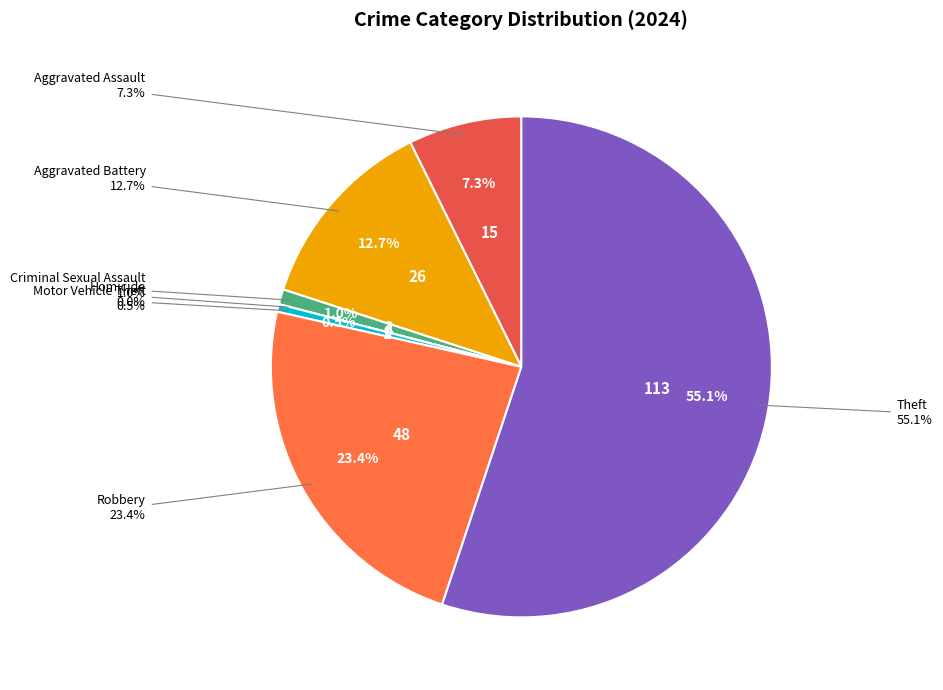

To the nearest percent, what is the average slice percentage?

14%